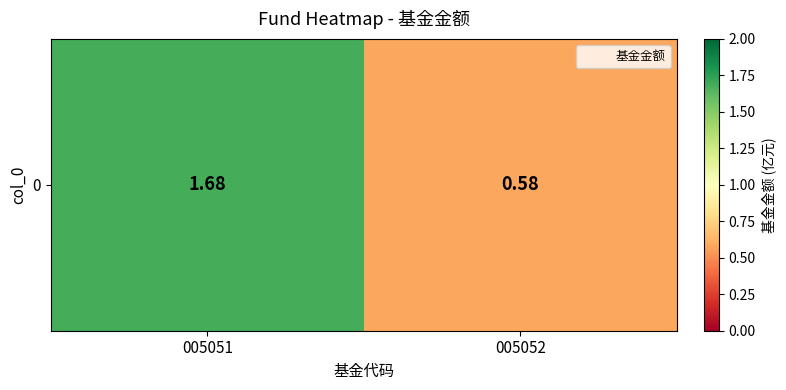

What is the difference between the maximum and minimum values?

1.1